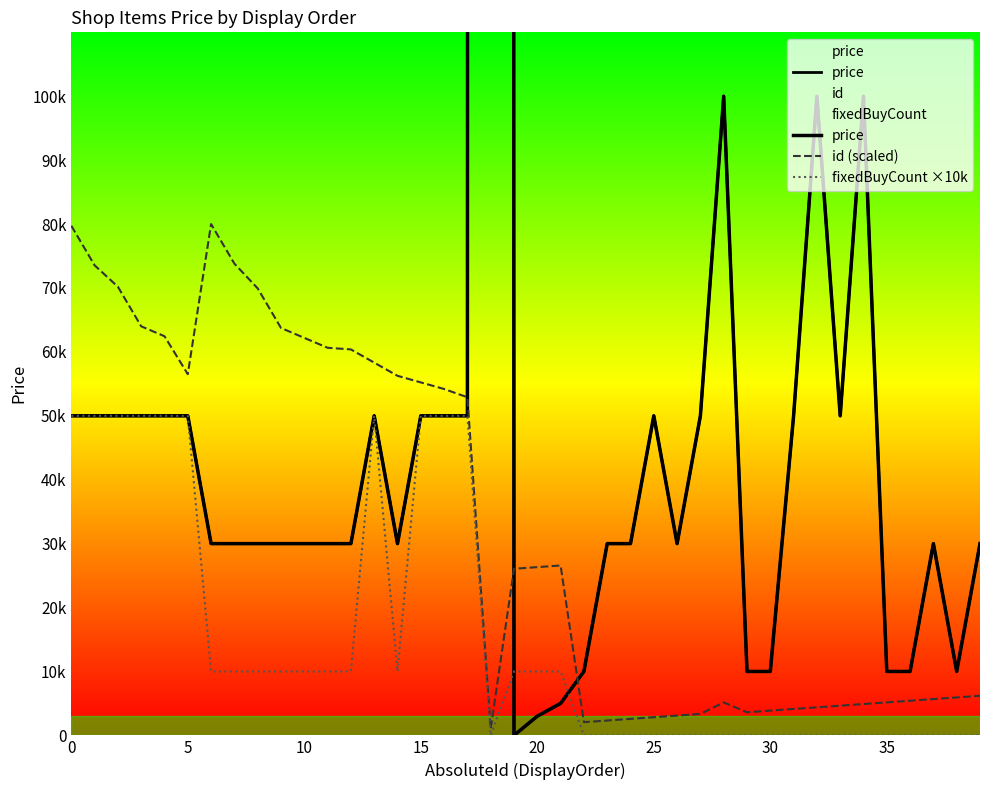

How many interior local valleys does the price series have?

5